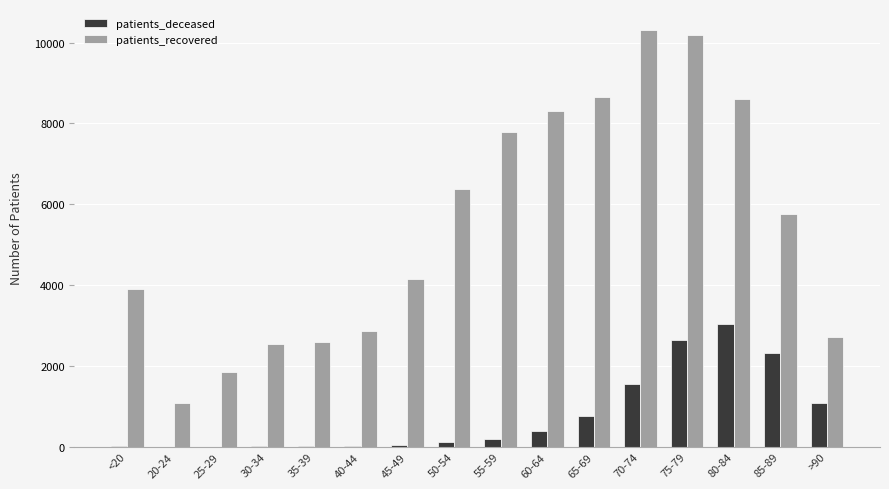

Which category has the highest value in the patients_deceased series?

80-84